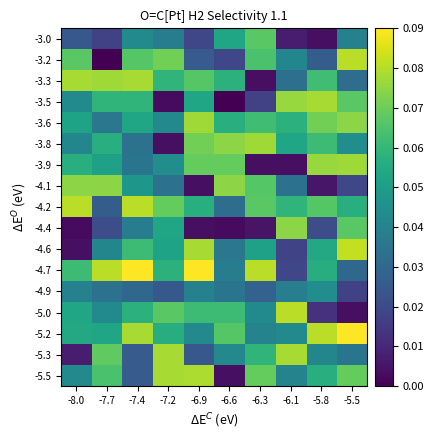

Reading right to left, transcribe all the data shown in this chart.

-3.0: -5.5=0.0	-5.8=0.0	-6.1=0.0	-6.3=0.1	-6.6=0.1	-6.9=0.0	-7.2=0.0	-7.4=0.0	-7.7=0.0	-8.0=0.0
-3.2: -5.5=0.1	-5.8=0.0	-6.1=0.0	-6.3=0.1	-6.6=0.0	-6.9=0.0	-7.2=0.1	-7.4=0.1	-7.7=0.0	-8.0=0.1
-3.3: -5.5=0.0	-5.8=0.1	-6.1=0.0	-6.3=0.0	-6.6=0.1	-6.9=0.1	-7.2=0.1	-7.4=0.1	-7.7=0.1	-8.0=0.1
-3.5: -5.5=0.1	-5.8=0.1	-6.1=0.1	-6.3=0.0	-6.6=0.0	-6.9=0.1	-7.2=0.0	-7.4=0.1	-7.7=0.1	-8.0=0.0
-3.6: -5.5=0.1	-5.8=0.1	-6.1=0.1	-6.3=0.1	-6.6=0.1	-6.9=0.1	-7.2=0.0	-7.4=0.1	-7.7=0.0	-8.0=0.1
-3.8: -5.5=0.0	-5.8=0.1	-6.1=0.1	-6.3=0.1	-6.6=0.1	-6.9=0.1	-7.2=0.0	-7.4=0.0	-7.7=0.1	-8.0=0.0
-3.9: -5.5=0.1	-5.8=0.1	-6.1=0.0	-6.3=0.0	-6.6=0.1	-6.9=0.1	-7.2=0.0	-7.4=0.0	-7.7=0.1	-8.0=0.1
-4.1: -5.5=0.0	-5.8=0.0	-6.1=0.0	-6.3=0.1	-6.6=0.1	-6.9=0.0	-7.2=0.0	-7.4=0.0	-7.7=0.1	-8.0=0.1
-4.2: -5.5=0.1	-5.8=0.1	-6.1=0.1	-6.3=0.1	-6.6=0.0	-6.9=0.1	-7.2=0.1	-7.4=0.1	-7.7=0.0	-8.0=0.1
-4.4: -5.5=0.1	-5.8=0.0	-6.1=0.1	-6.3=0.0	-6.6=0.0	-6.9=0.0	-7.2=0.1	-7.4=0.0	-7.7=0.0	-8.0=0.0
-4.6: -5.5=0.1	-5.8=0.1	-6.1=0.0	-6.3=0.1	-6.6=0.0	-6.9=0.1	-7.2=0.1	-7.4=0.1	-7.7=0.0	-8.0=0.0
-4.7: -5.5=0.0	-5.8=0.1	-6.1=0.0	-6.3=0.1	-6.6=0.0	-6.9=0.1	-7.2=0.1	-7.4=0.1	-7.7=0.1	-8.0=0.1
-4.9: -5.5=0.0	-5.8=0.0	-6.1=0.0	-6.3=0.0	-6.6=0.0	-6.9=0.0	-7.2=0.0	-7.4=0.0	-7.7=0.0	-8.0=0.0
-5.0: -5.5=0.0	-5.8=0.0	-6.1=0.1	-6.3=0.0	-6.6=0.1	-6.9=0.1	-7.2=0.1	-7.4=0.1	-7.7=0.0	-8.0=0.1
-5.2: -5.5=0.1	-5.8=0.1	-6.1=0.0	-6.3=0.0	-6.6=0.1	-6.9=0.0	-7.2=0.1	-7.4=0.1	-7.7=0.1	-8.0=0.1
-5.3: -5.5=0.0	-5.8=0.0	-6.1=0.1	-6.3=0.1	-6.6=0.0	-6.9=0.0	-7.2=0.1	-7.4=0.0	-7.7=0.1	-8.0=0.0
-5.5: -5.5=0.1	-5.8=0.1	-6.1=0.0	-6.3=0.1	-6.6=0.0	-6.9=0.1	-7.2=0.1	-7.4=0.0	-7.7=0.1	-8.0=0.0